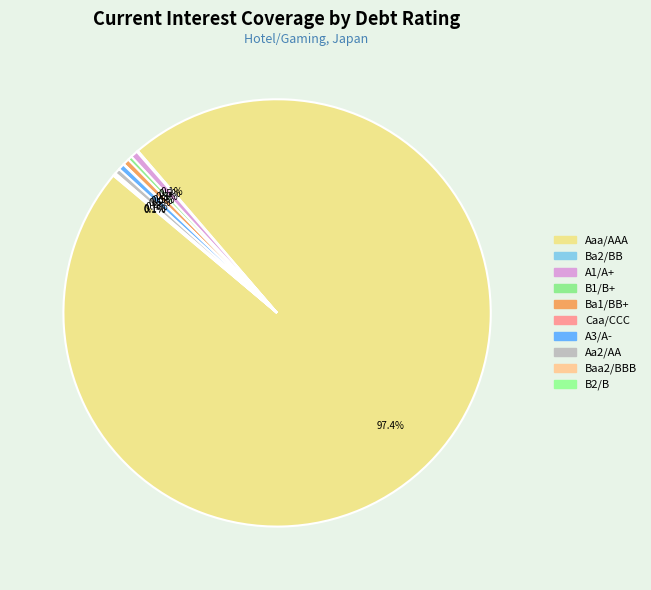

Which category has the smallest portion of the pie?

Baa2/BBB